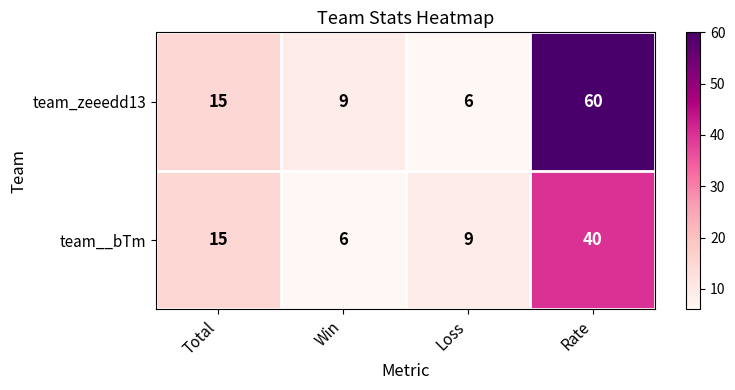

Rank the series at Win from lowest to highest value.

team__bTm, team_zeeedd13